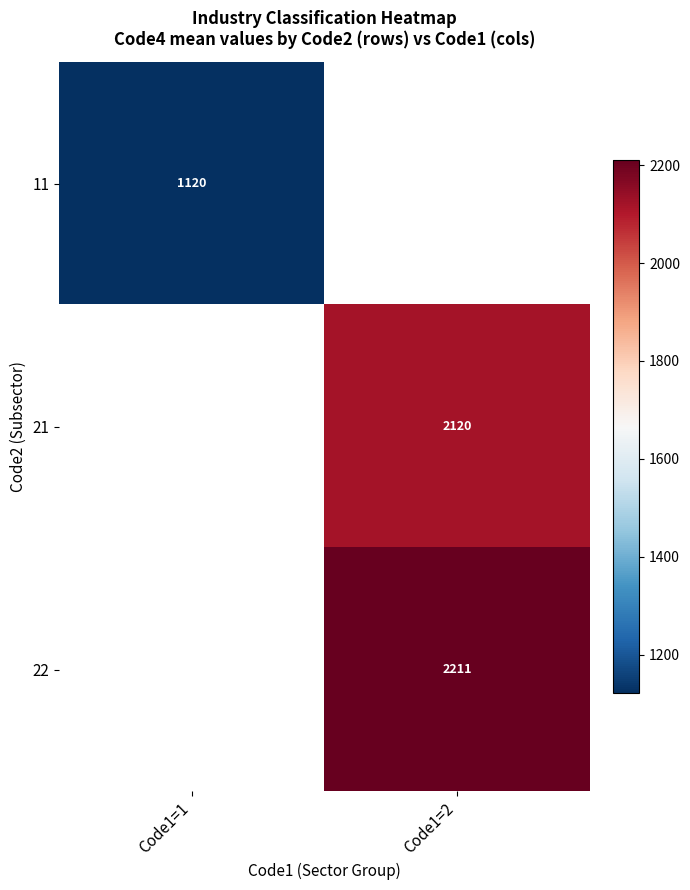

Is the value of 22 at Code1=2 greater than the value of 21 at Code1=2?

Yes